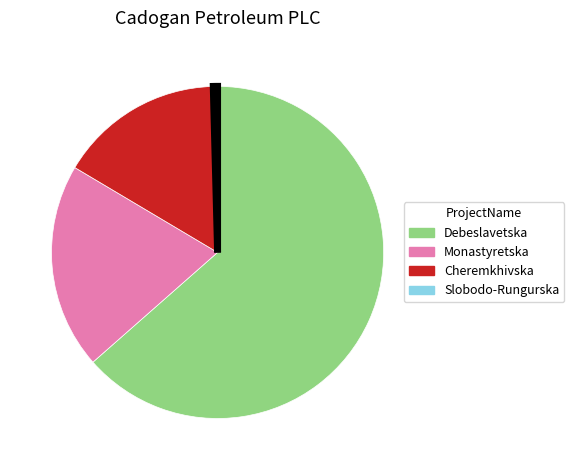

Is there any slice that represents more than half of the pie?

Yes